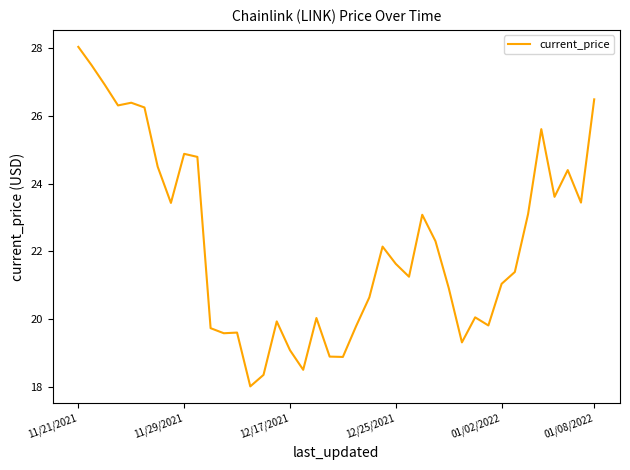

What is the difference between the maximum and minimum values?

10.0